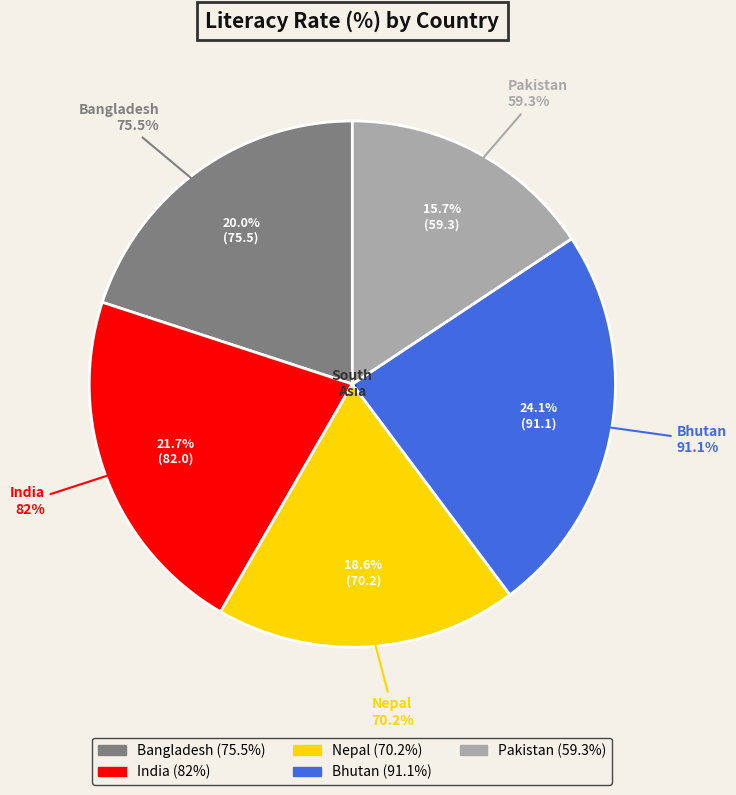

To the nearest percent, what is the difference between the Bangladesh and India slice percentages?

2%